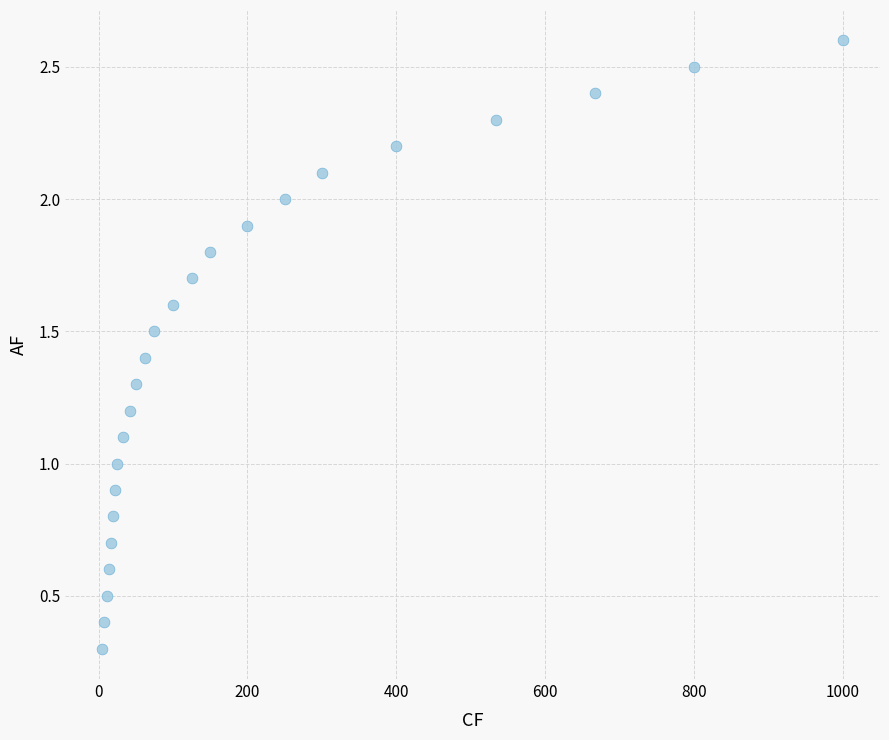

What is the range of X values (max minus min)?

995.0